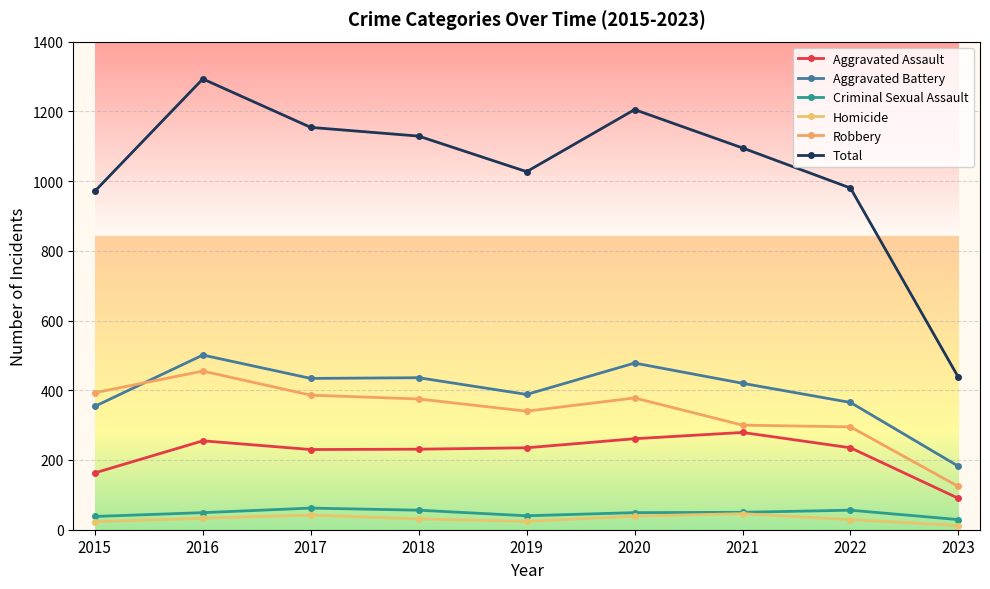

Which series has the largest range (max minus min)?

Total